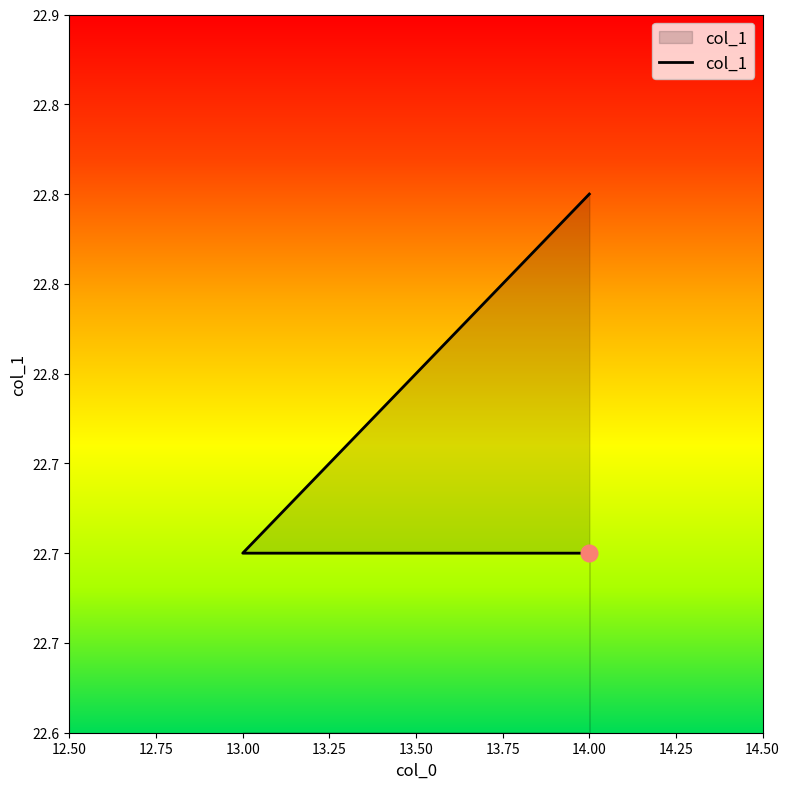

What is the change in value from 14 to 14?

+0.1